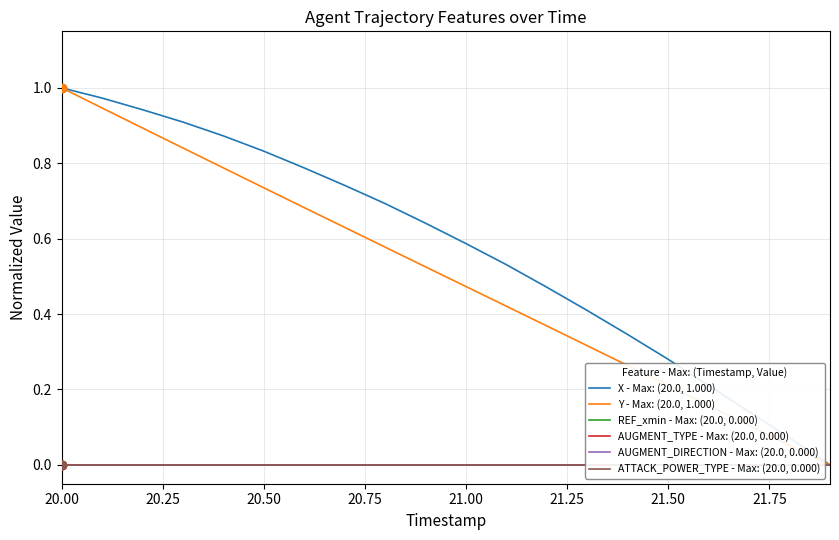

At which label does X - Max: (20.0, 1.000) reach its peak?

20.00